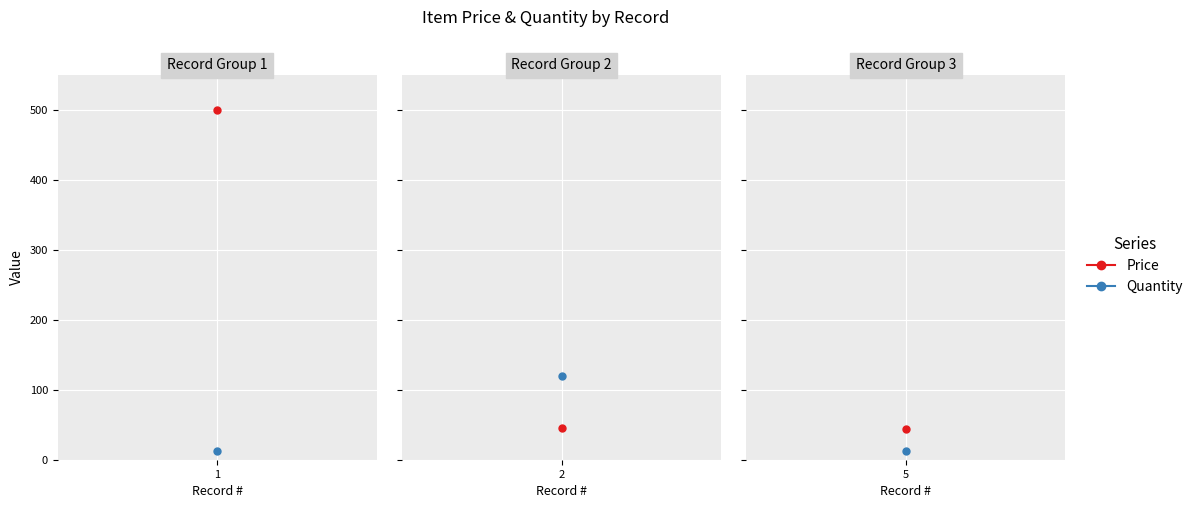

What is the total value across all series at 2?

166